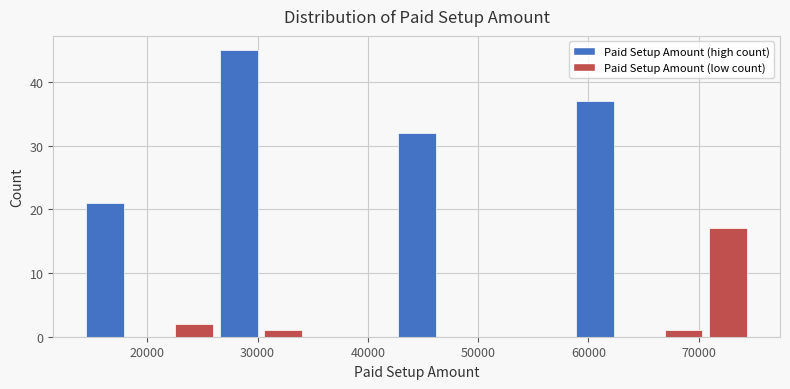

Reading left to right, list every bar in this chart as the range it spans on the x-axis followed by its height. Neither the bar edges nor the heights are printed on the chart, so give them approximately, as read against the axes.

14000 to 18000: 21
18000 to 23000: 0
23000 to 27000: 2
27000 to 31000: 45
31000 to 35000: 1
35000 to 39000: 0
39000 to 43000: 0
43000 to 47000: 32
47000 to 51000: 0
51000 to 55000: 0
55000 to 59000: 0
59000 to 63000: 37
63000 to 67000: 0
67000 to 71000: 1
71000 to 75000: 17